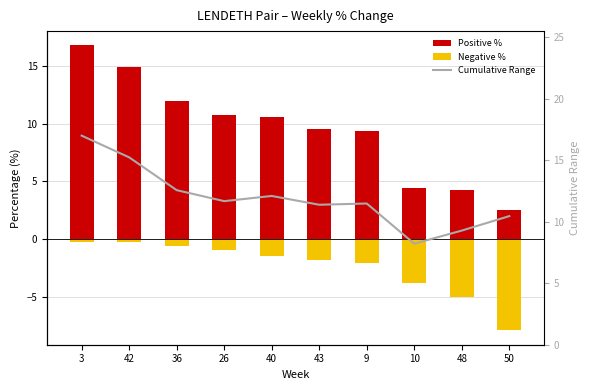

What is the difference between the maximum and minimum values in the Negative % series?

7.7